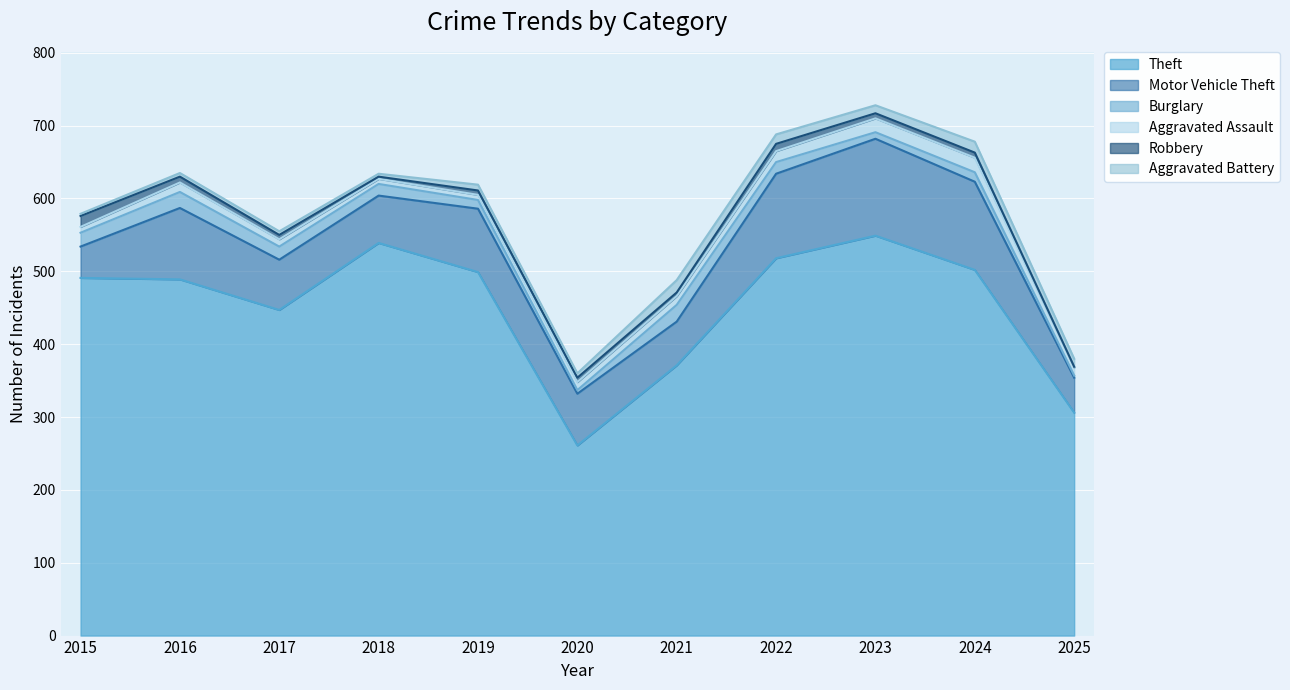

True or false: Burglary and Aggravated Battery cross at least once.

True